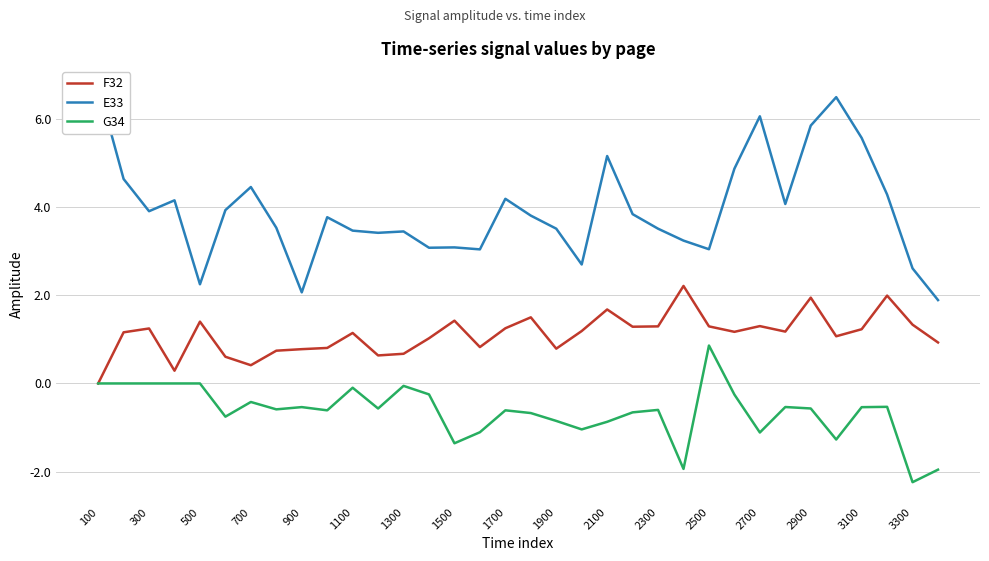

The value of G34 at 2900 is -0.6. True or false?

True